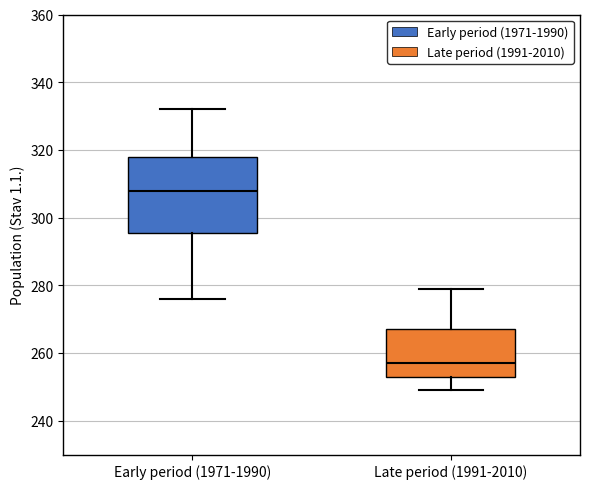

Which box has the highest median line?

Early period (1971-1990)